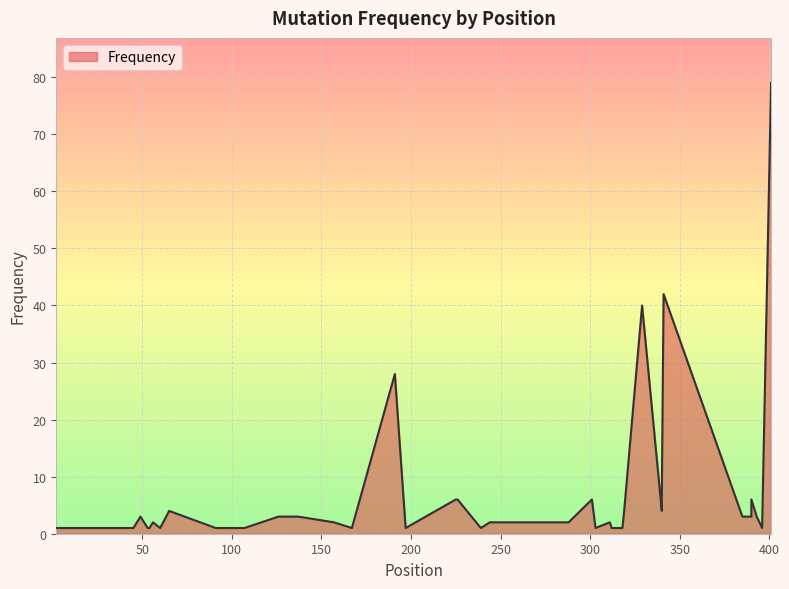

True or false: the data shows 2 at 340.

False